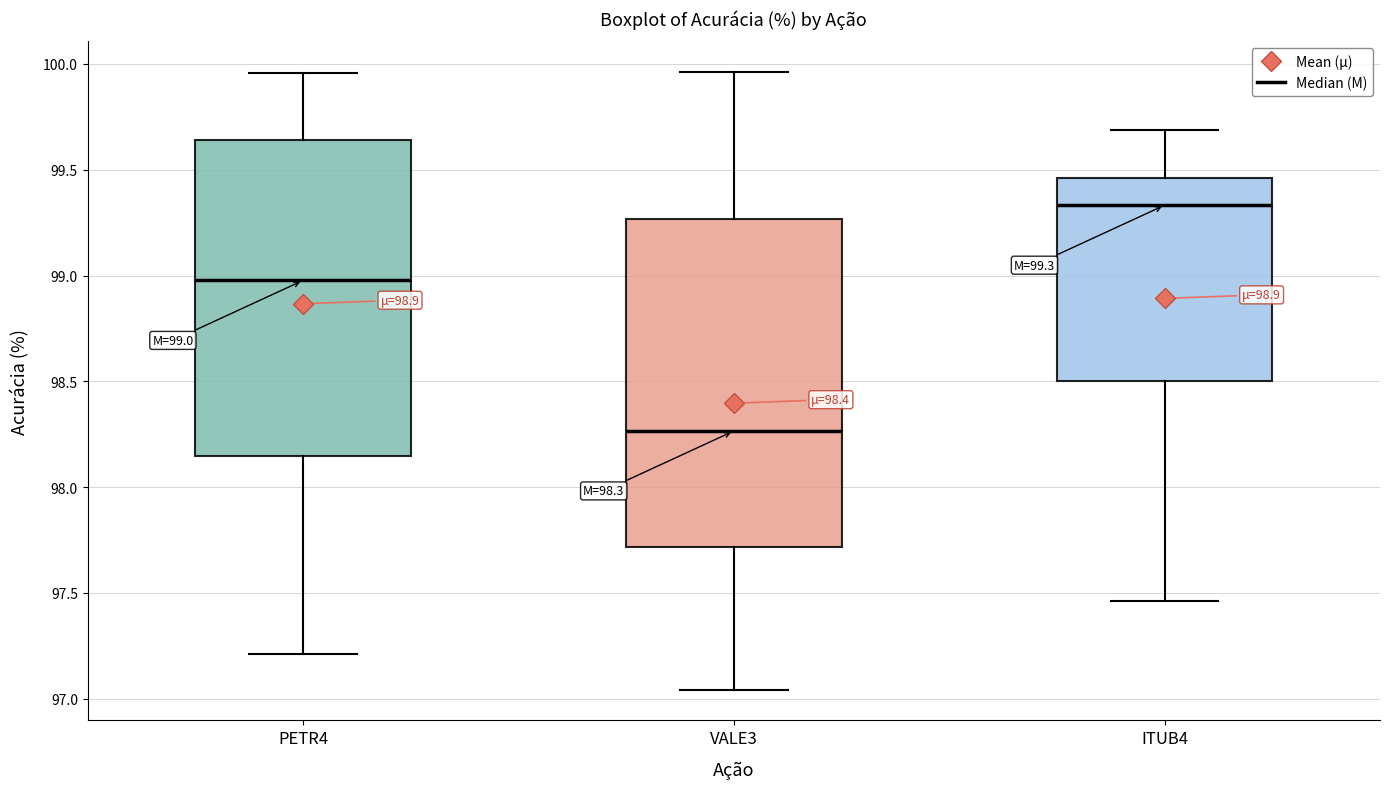

Comparing the boxes themselves (not the whiskers), which one is the tallest?

VALE3